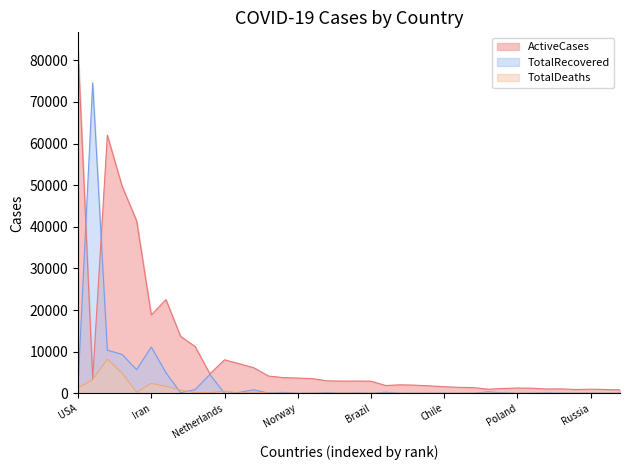

Rank the series at Brazil from highest to lowest value.

ActiveCases, TotalDeaths, TotalRecovered